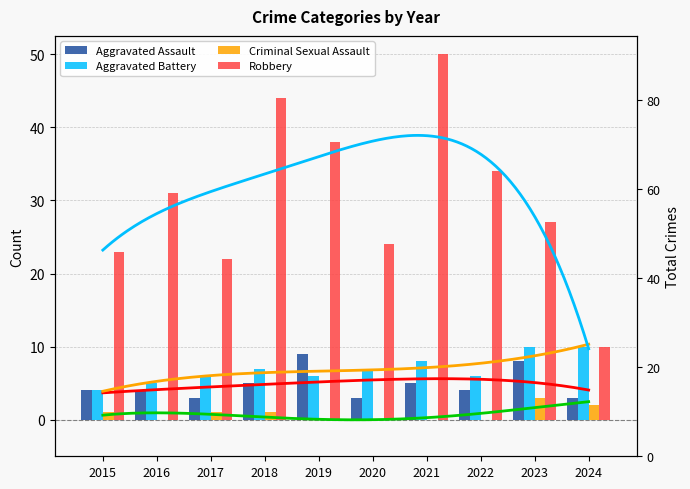

What is the sum of the Robbery values at 2024 and 2018?

54